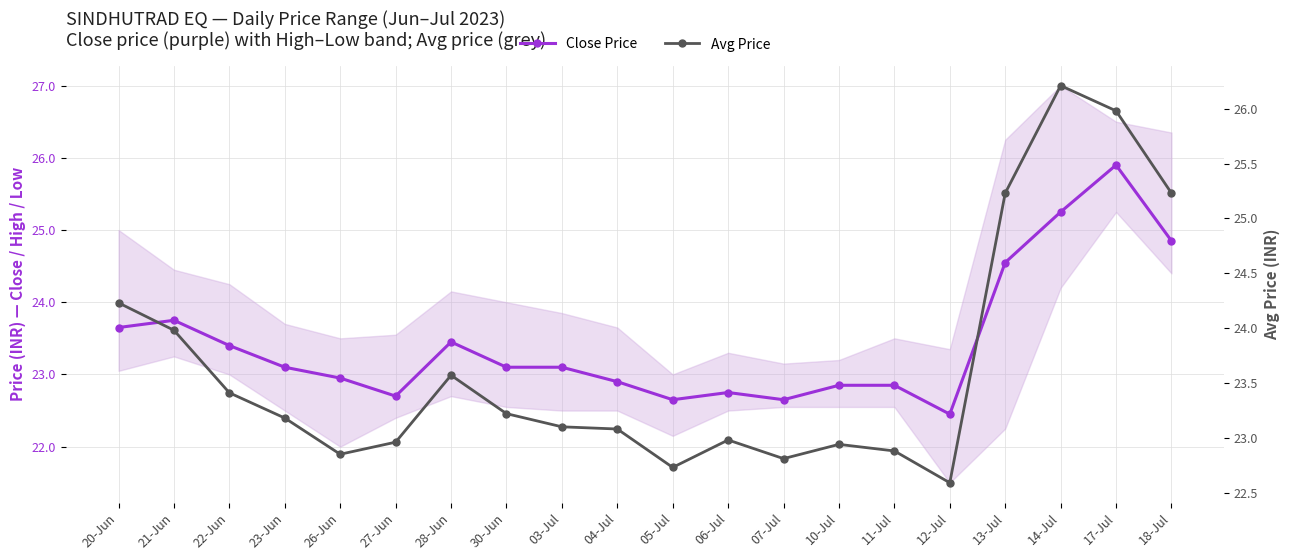

How many lines are shown in the chart?

2